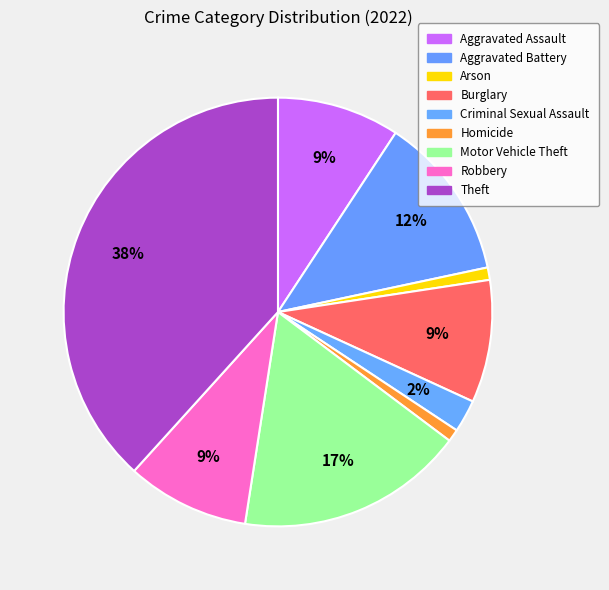

Which category has the smallest portion of the pie?

Arson